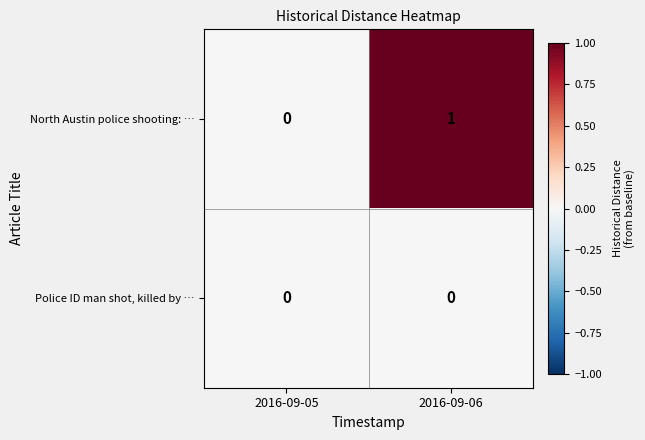

The Police ID man shot, killed by … series shows 0 at 2016-09-06. True or false?

True